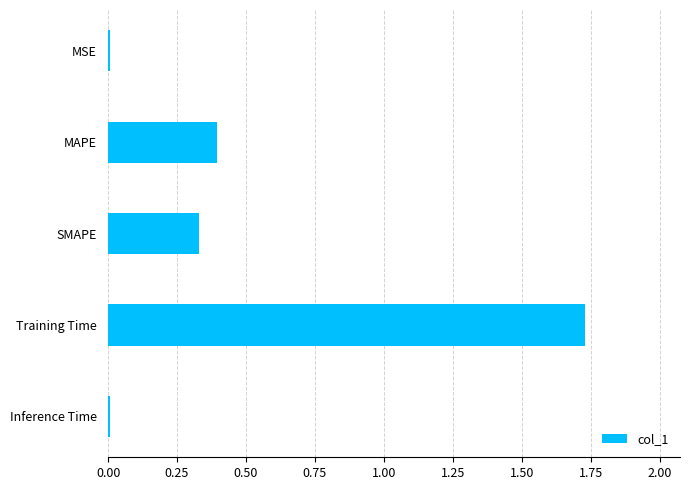

What is the change in value from MAPE to Training Time?

+1.3